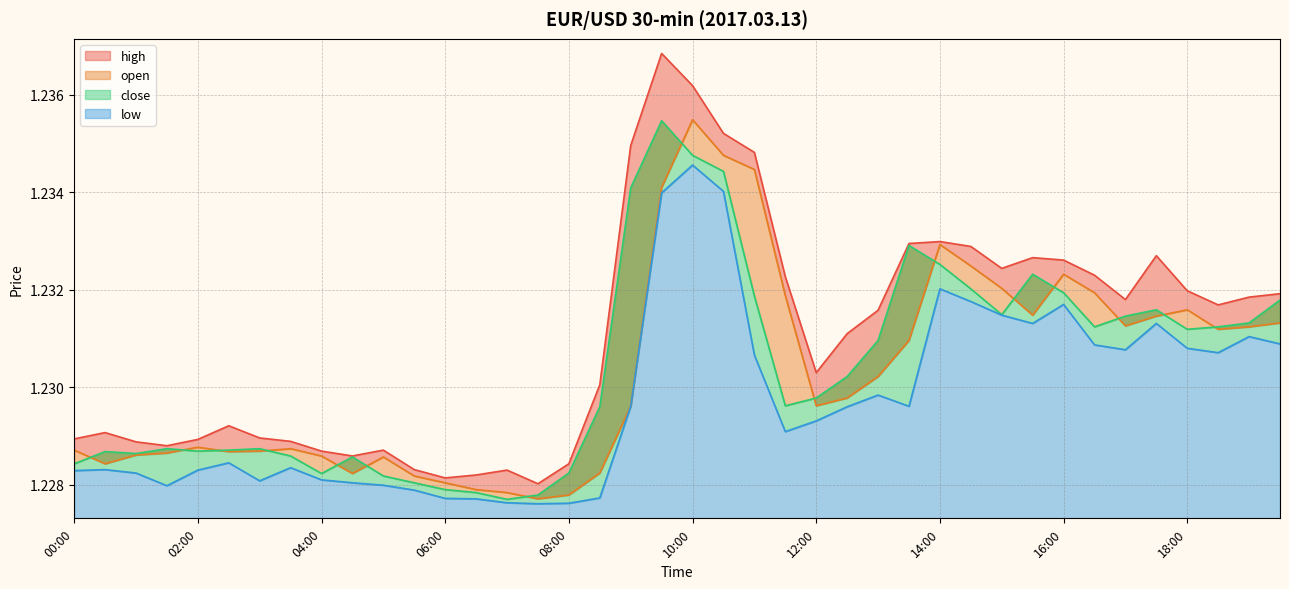

Read the close value at 07:00.

1.2